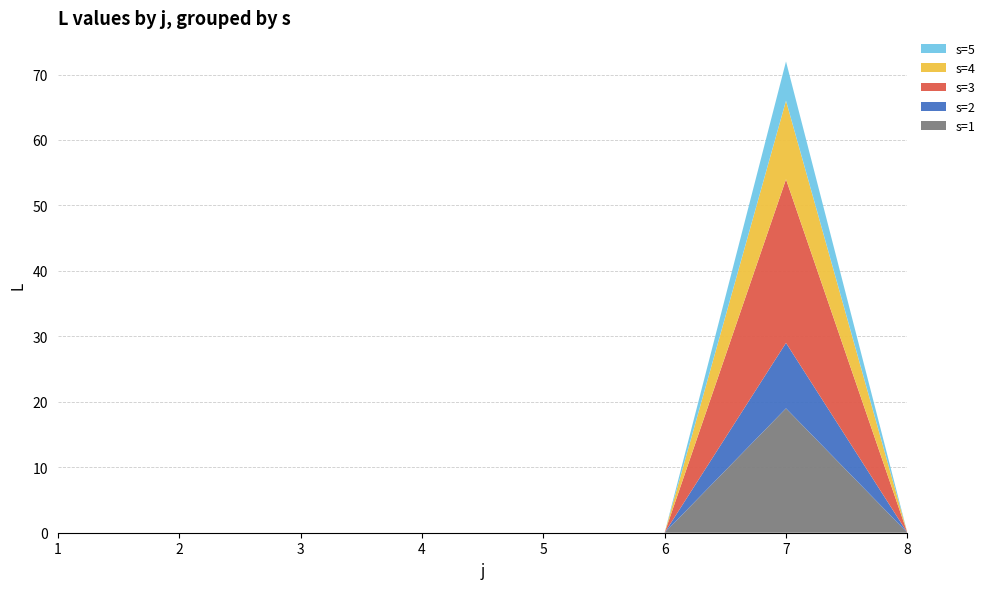

Reading left to right, extract all data points from this chart.

s=1: 1=0	2=0	3=0	4=0	5=0	6=0	7=19	8=0
s=2: 1=0	2=0	3=0	4=0	5=0	6=0	7=10	8=0
s=3: 1=0	2=0	3=0	4=0	5=0	6=0	7=25	8=0
s=4: 1=0	2=0	3=0	4=0	5=0	6=0	7=12	8=0
s=5: 1=0	2=0	3=0	4=0	5=0	6=0	7=6	8=0